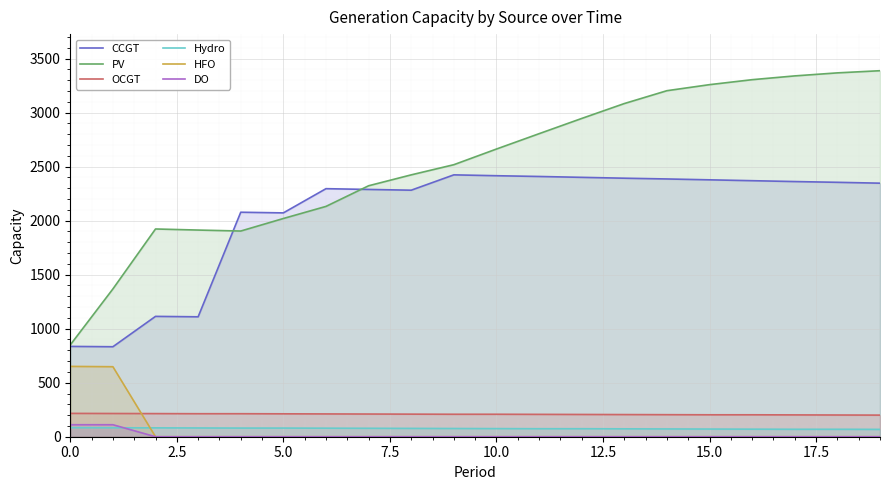

Is it true that DO equals 0 at 14?

True